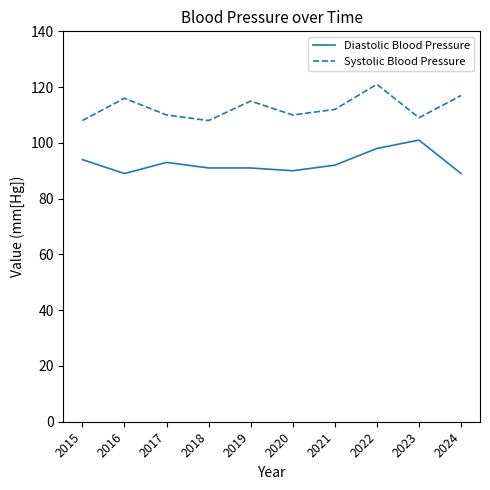

What are all the series names shown in the legend?

Diastolic Blood Pressure, Systolic Blood Pressure